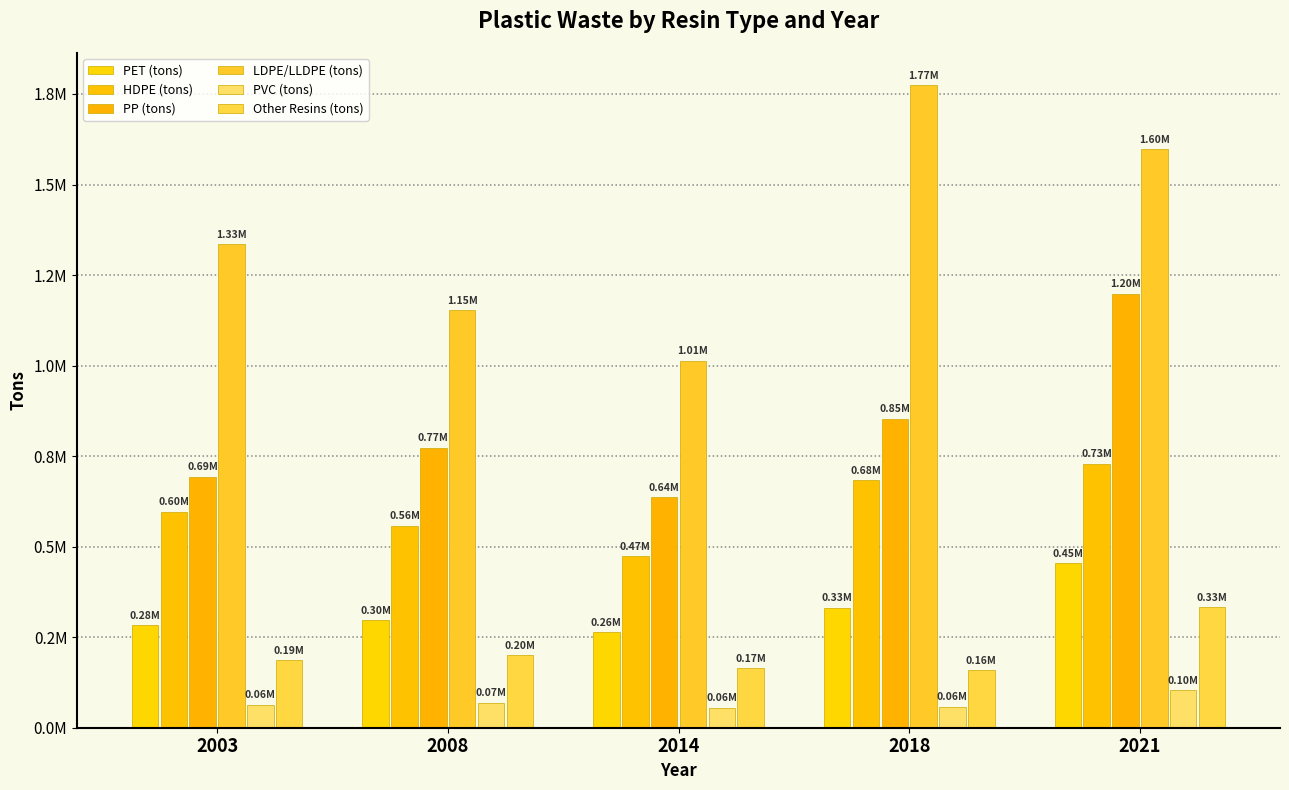

Does the chart contain stacked bars?

No